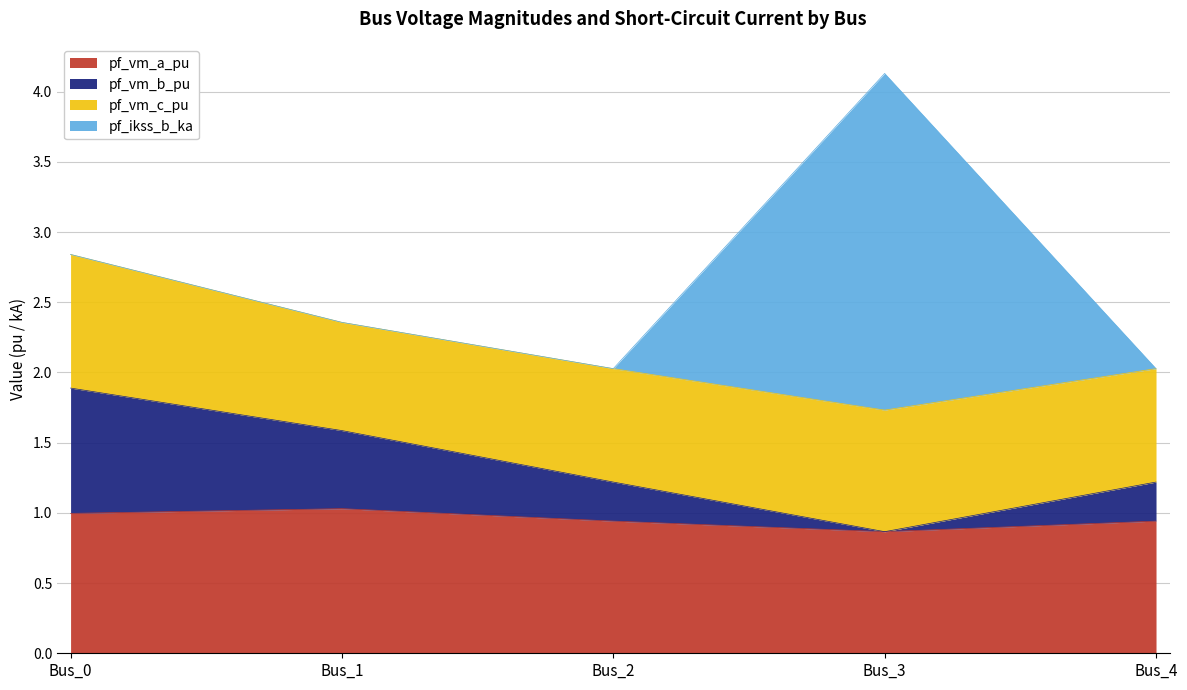

What is the minimum value for pf_vm_a_pu?

0.9